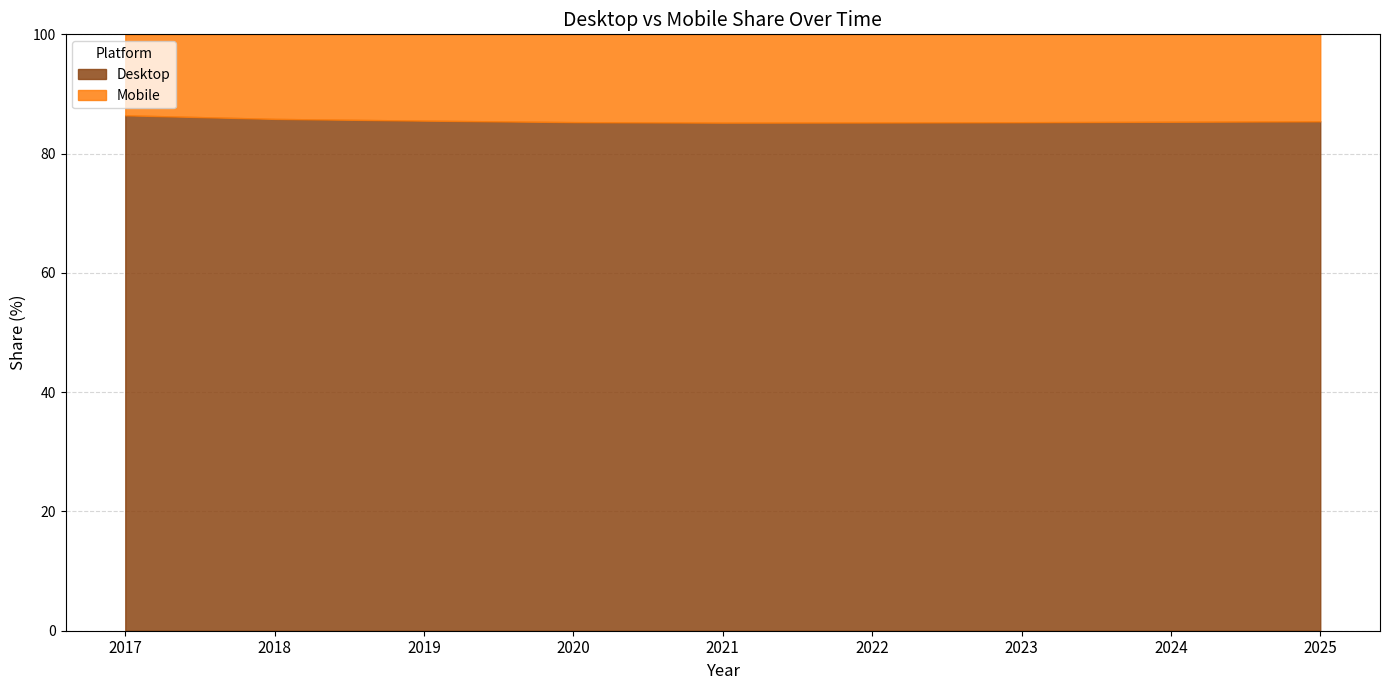

Is the value of Mobile at 2017 greater than the value of Desktop at 2018?

No